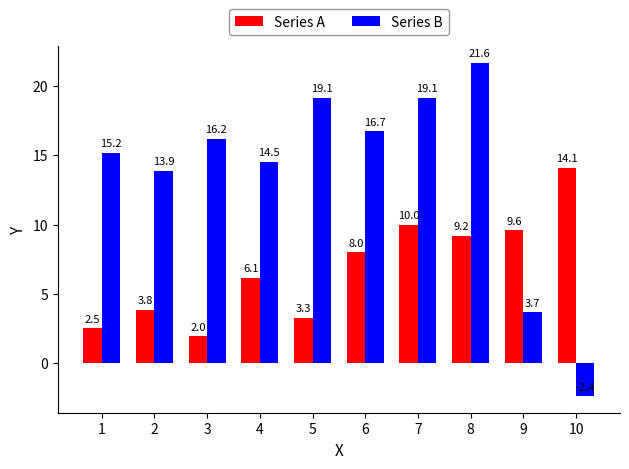

Is it true that Series A equals 2.0 at 3?

True